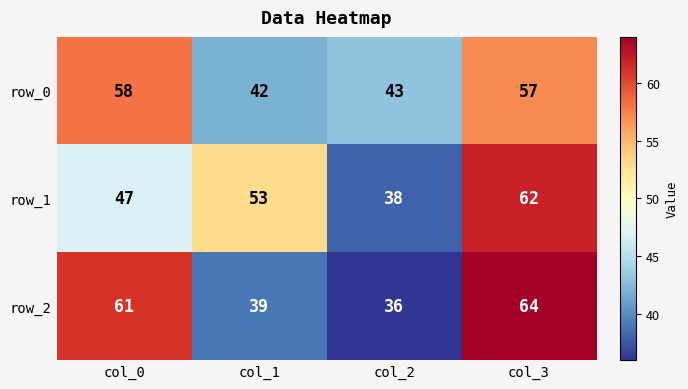

Reading left to right, transcribe all the data shown in this chart.

row_0: col_0=58	col_1=42	col_2=43	col_3=57
row_1: col_0=47	col_1=53	col_2=38	col_3=62
row_2: col_0=61	col_1=39	col_2=36	col_3=64